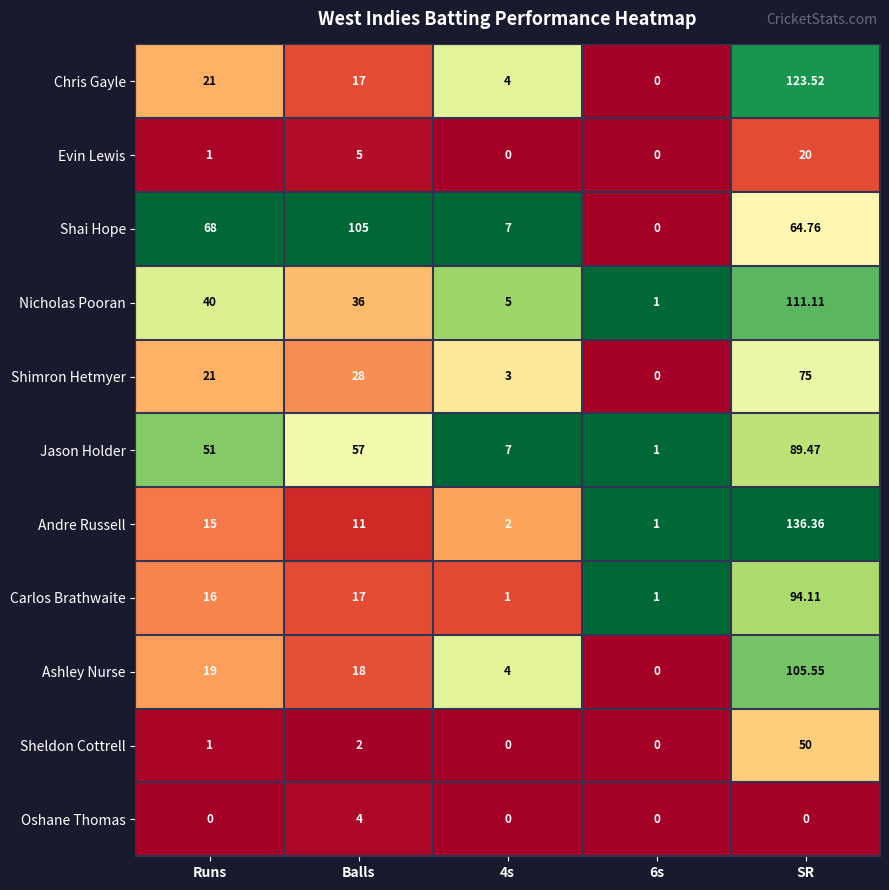

Rank the series by their maximum value, from highest to lowest.

Andre Russell, Chris Gayle, Nicholas Pooran, Ashley Nurse, Shai Hope, Carlos Brathwaite, Jason Holder, Shimron Hetmyer, Sheldon Cottrell, Evin Lewis, Oshane Thomas